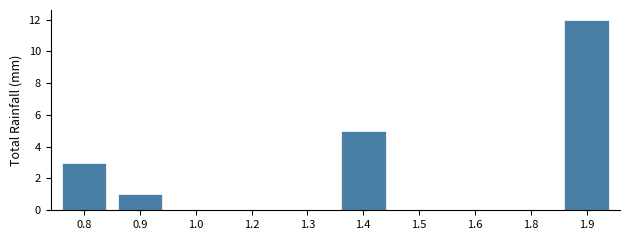

Reading right to left, what are all the values shown in this chart?

1.9=12	1.8=0	1.6=0	1.5=0	1.4=5	1.3=0	1.2=0	1.0=0	0.9=1	0.8=3